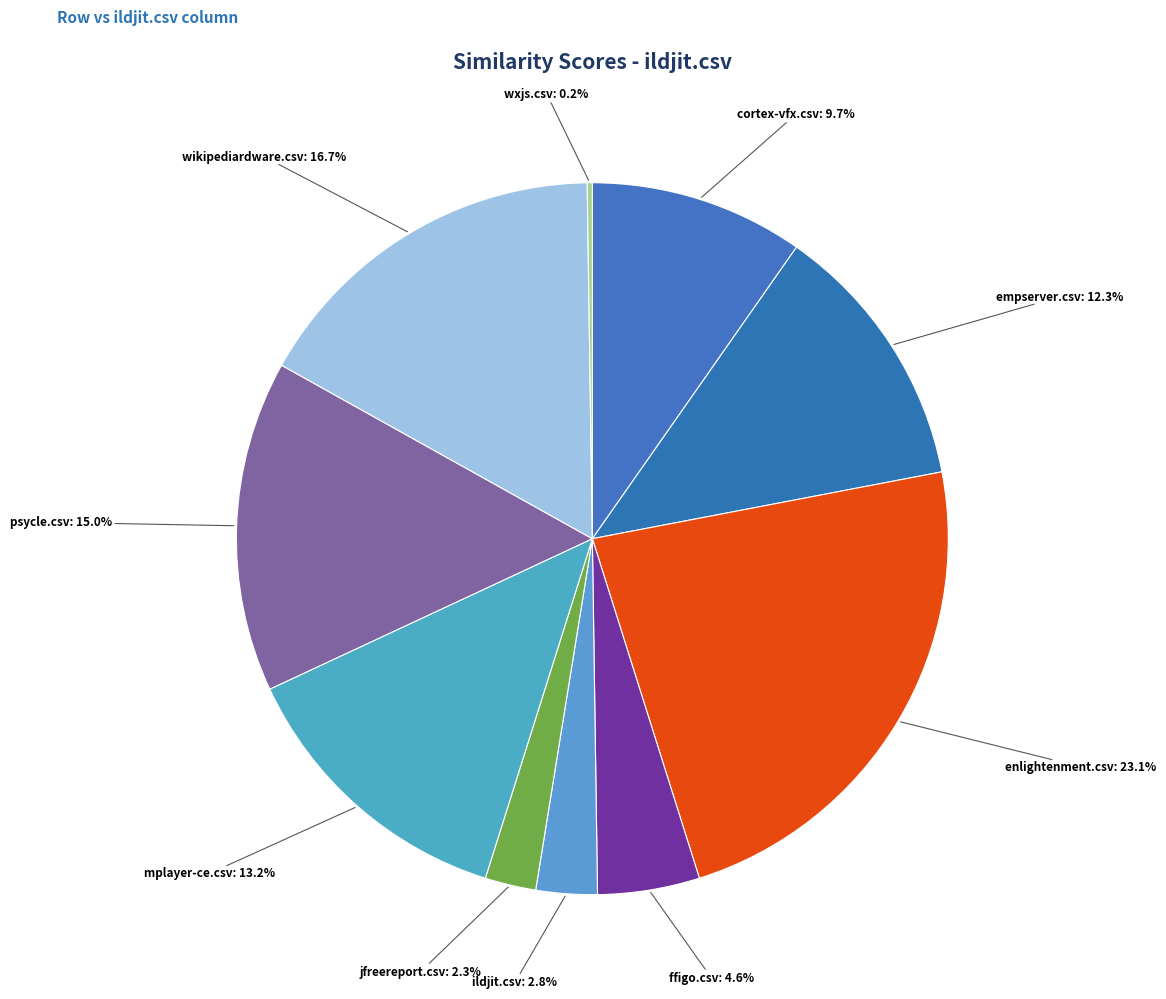

How many segments does this pie chart have?

10